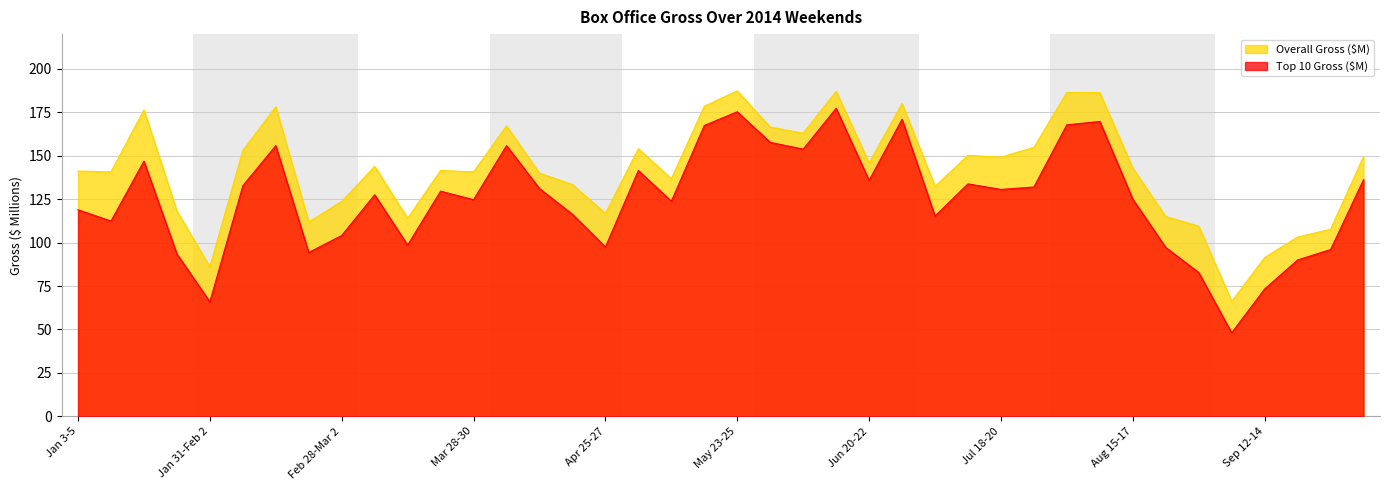

What is the label of the 21st point from the left?

May 23-25